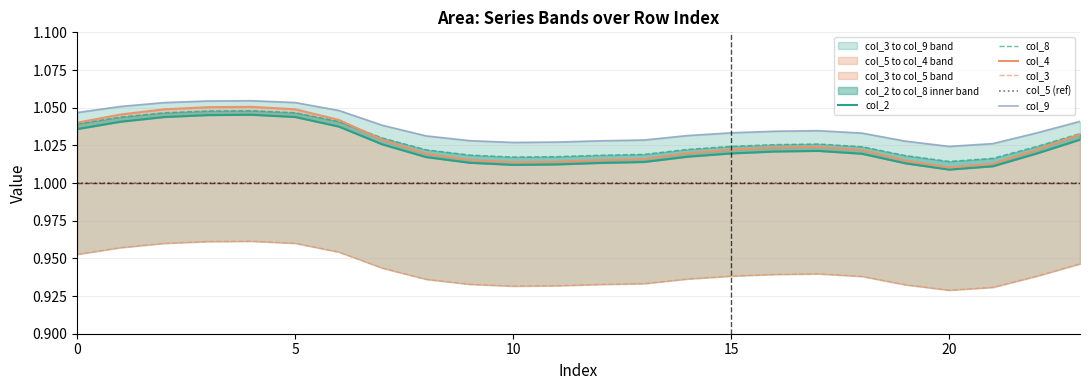

True or false: col_2 and col_9 cross at least once.

False